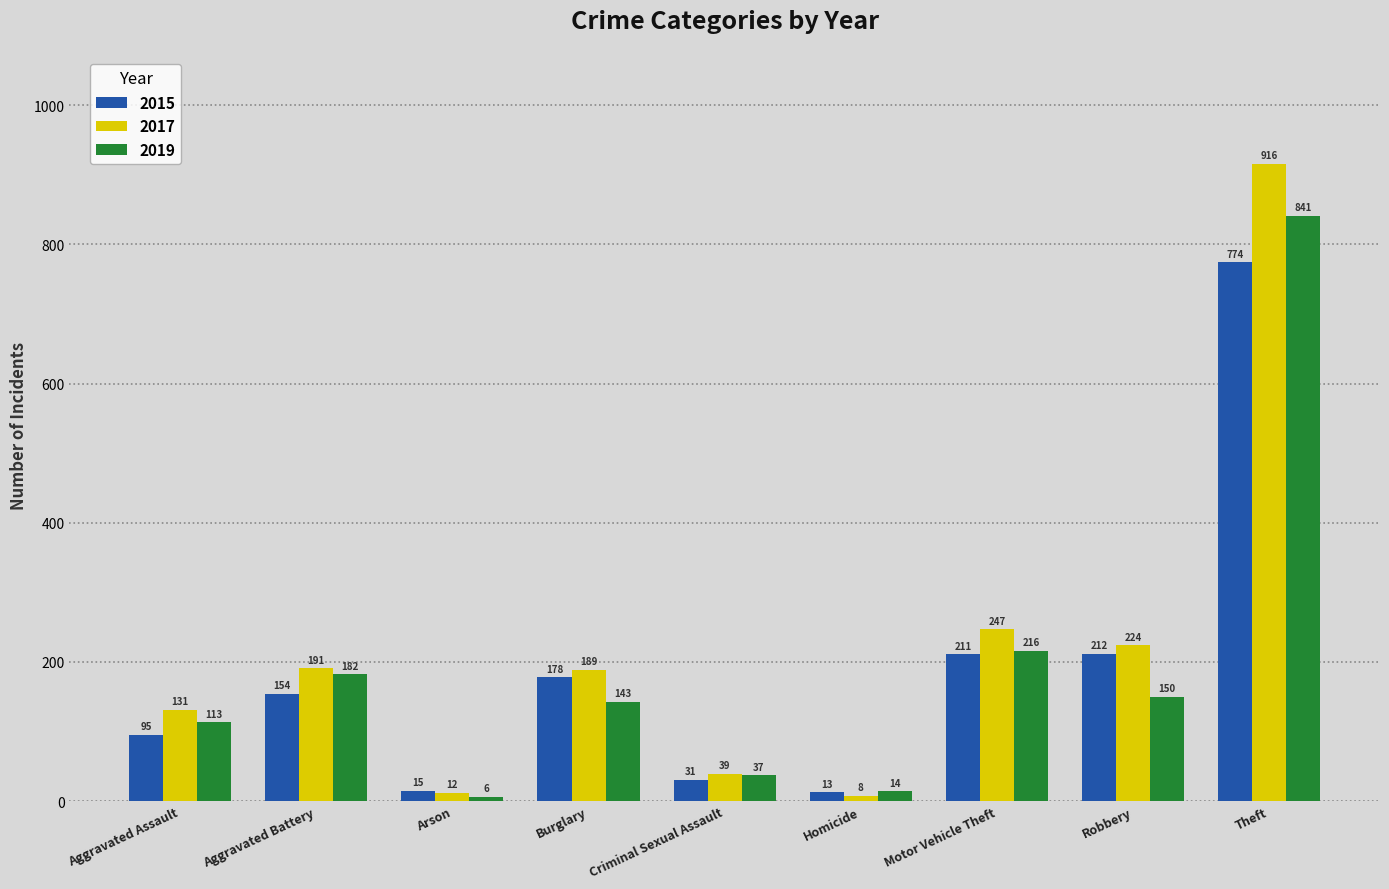

What is the difference between the second highest and minimum values in the 2019 series?

210